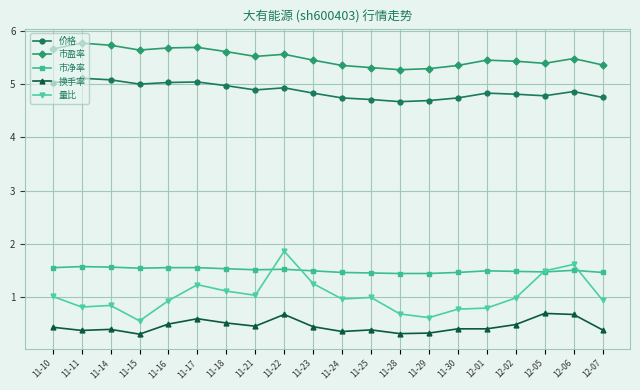

At which category is the sum across all series the highest?

11-22